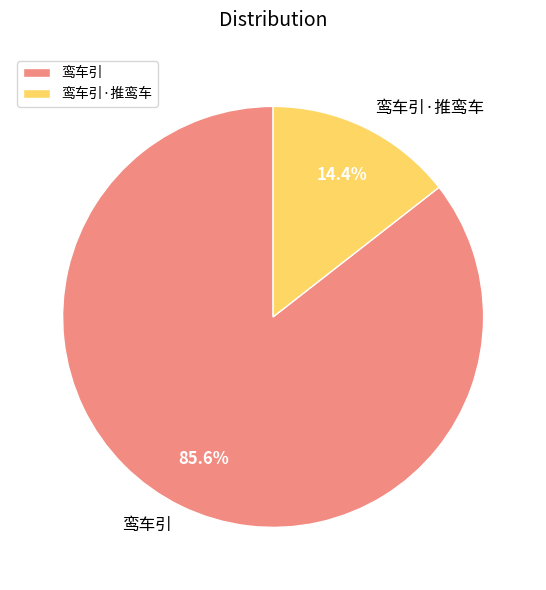

What percentage is the 鸾车引 slice, to the nearest percent?

86%